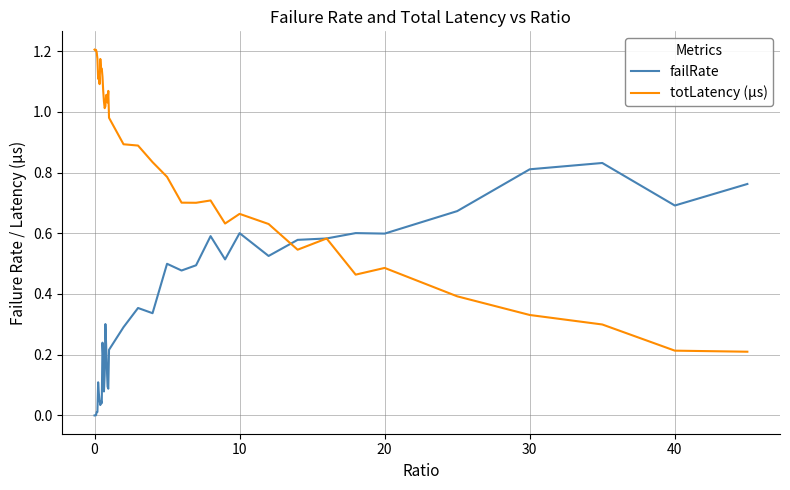

Which series has the widest spread of values?

totLatency (µs)